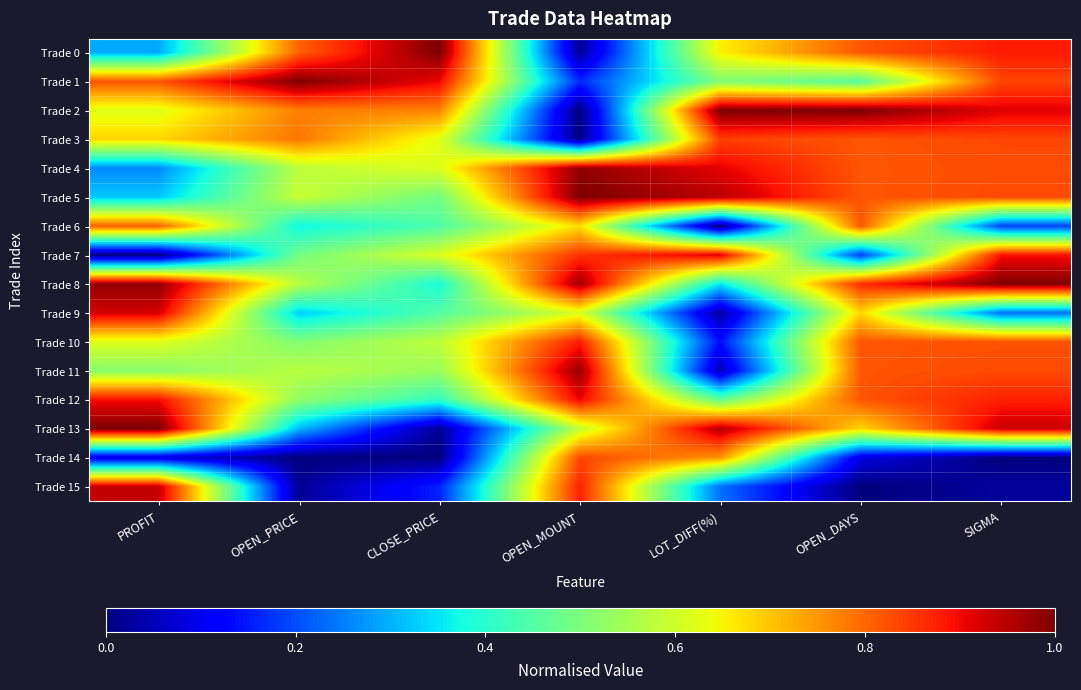

Which series has the largest range (max minus min)?

Trade 2